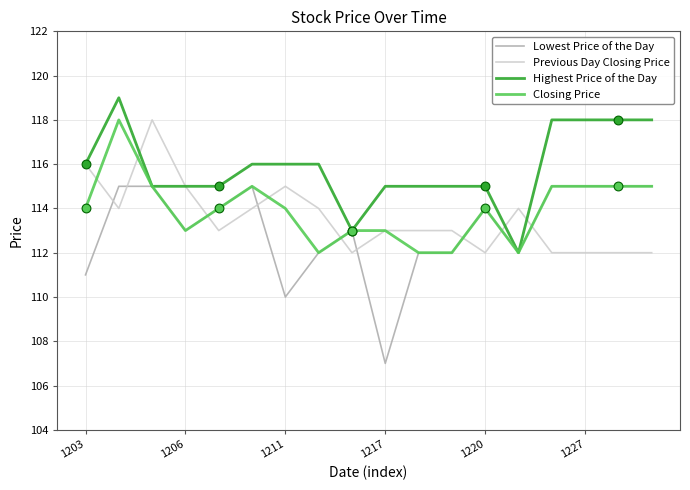

Which series has the widest spread of values?

Lowest Price of the Day